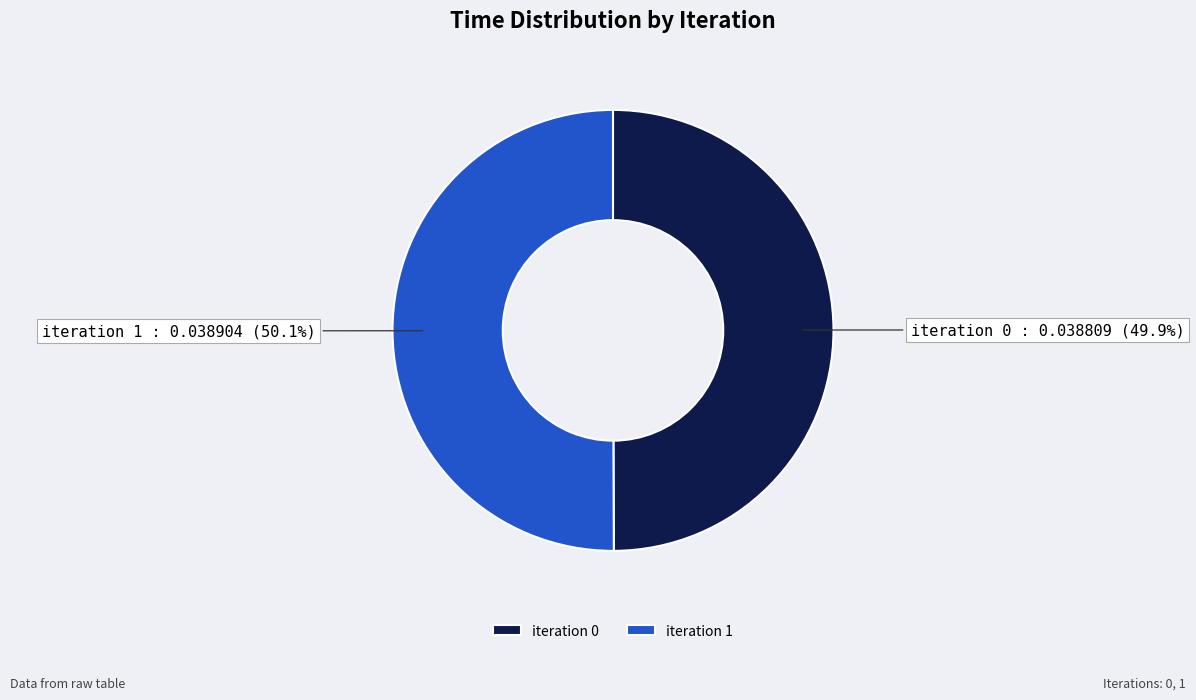

Count the number of slices in the pie.

2